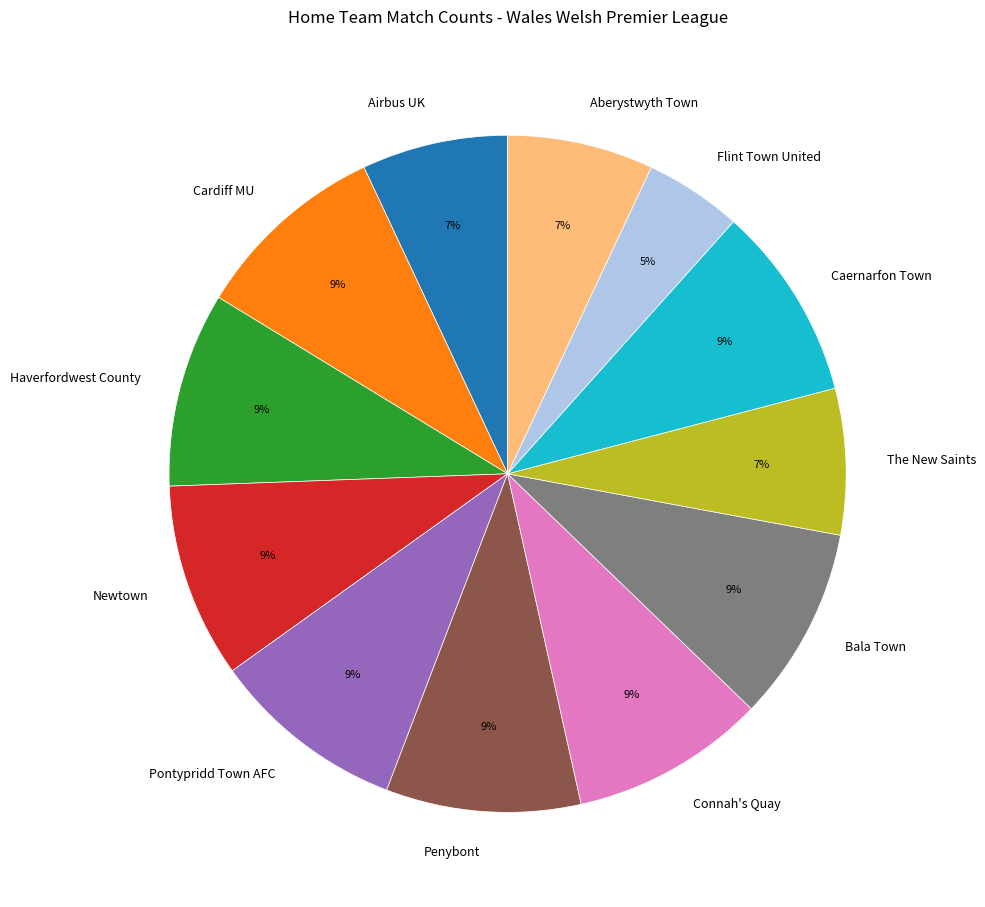

To the nearest percent, what percentage of the pie is Pontypridd Town AFC?

9%